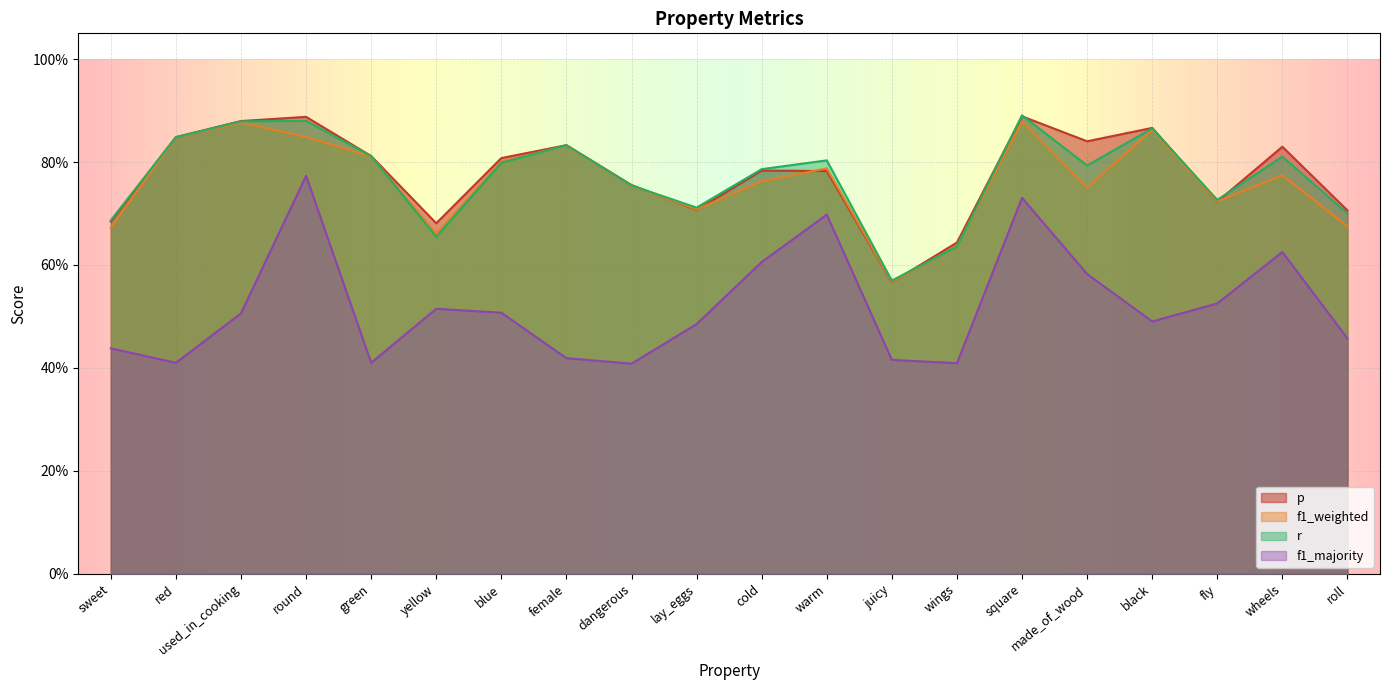

What is the difference between the maximum and minimum values in the r series?

0.3